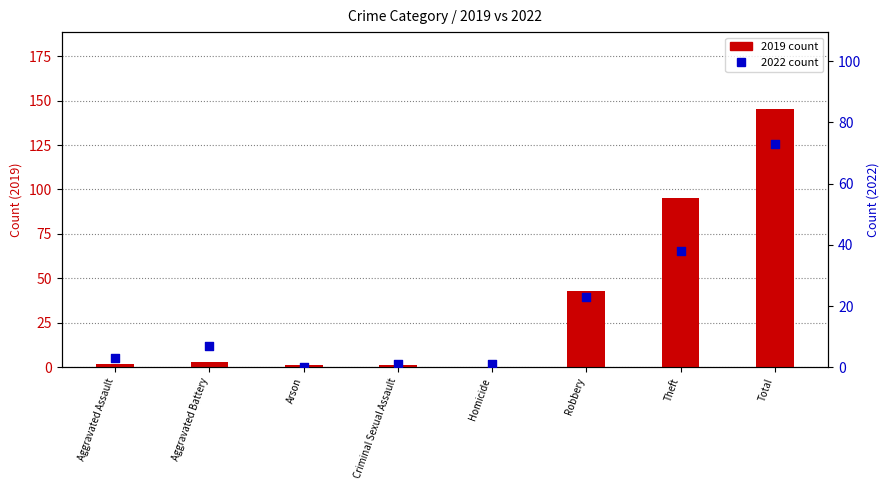

What is the total value across all series at Theft?

133